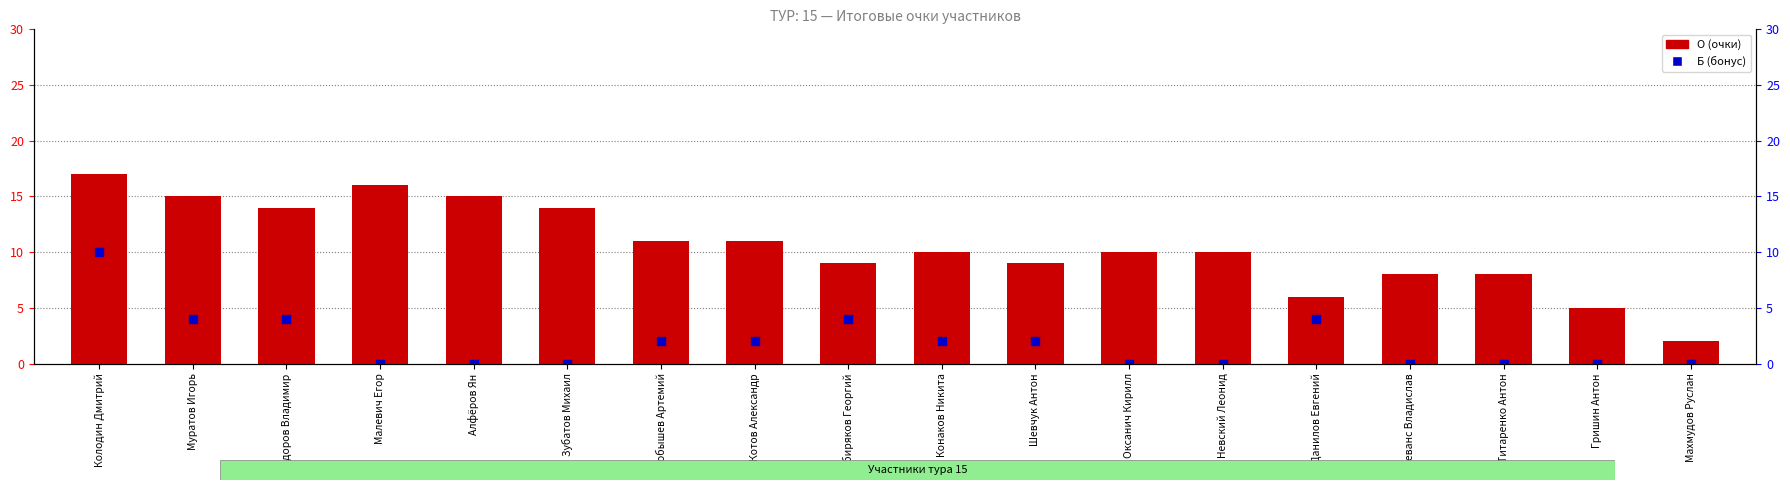

At which category is the sum across all series the highest?

Колодин Дмитрий